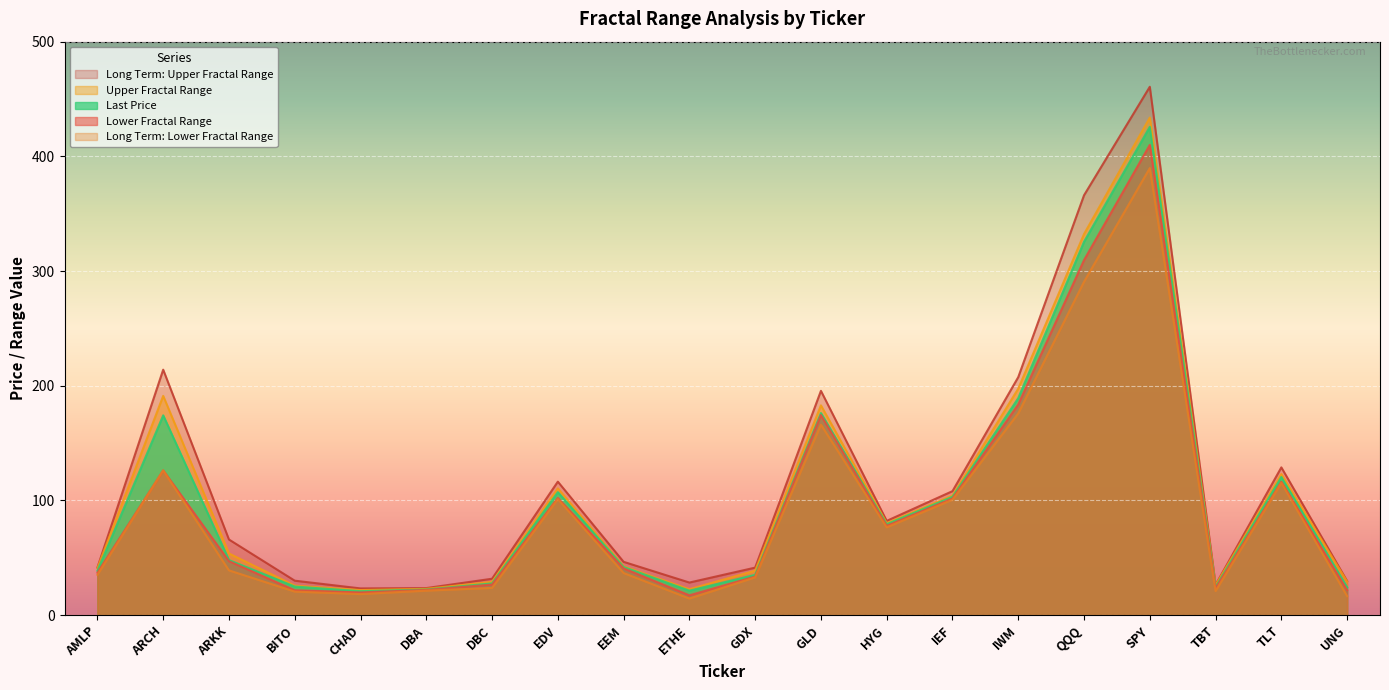

True or false: Upper Fractal Range and Long Term: Lower Fractal Range cross at least once.

False